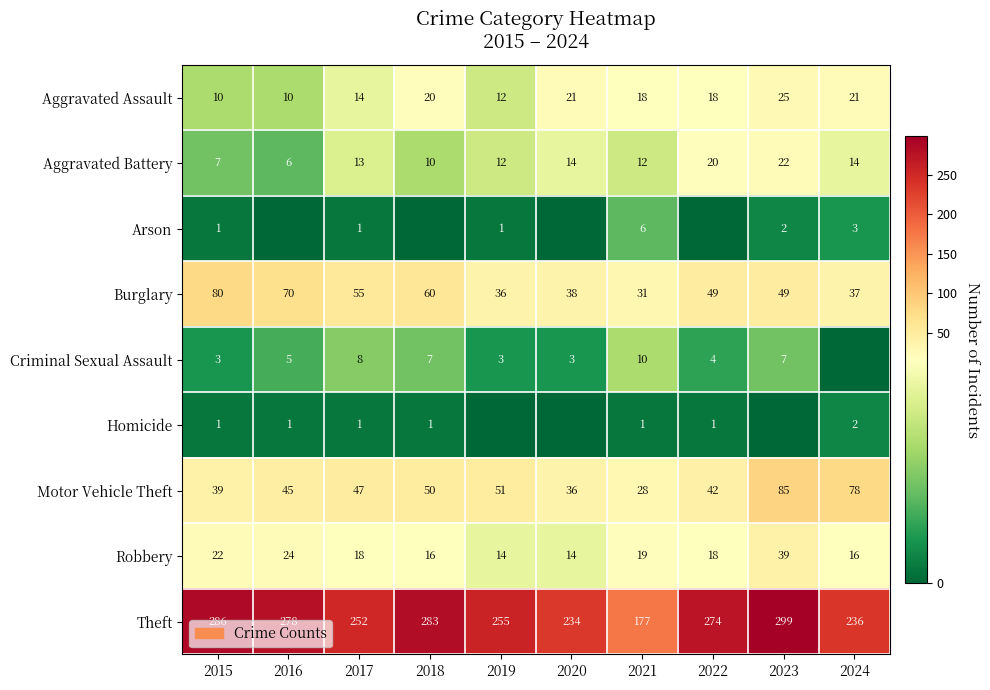

The value of Burglary at 2019 is 36. True or false?

True